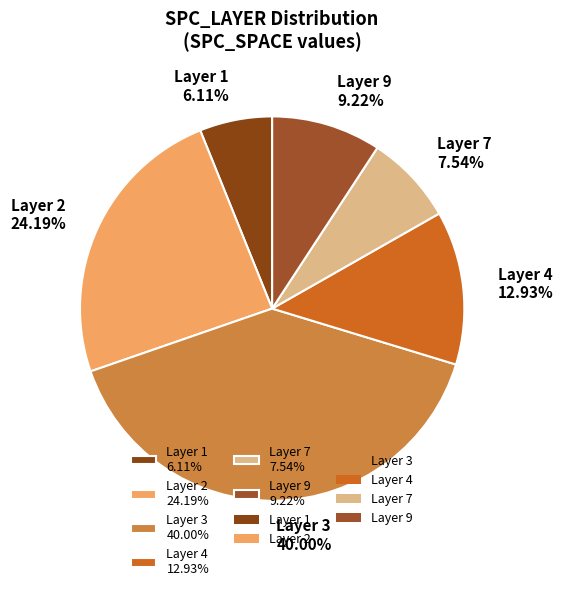

How many slices are in this pie chart?

6